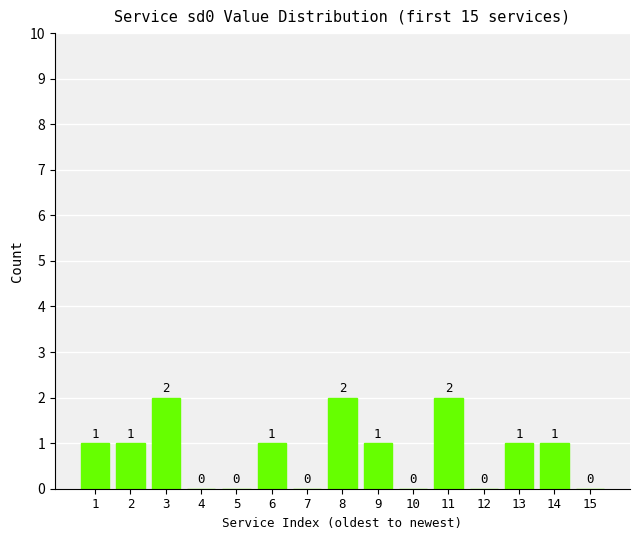

What is the sum of all values?

12